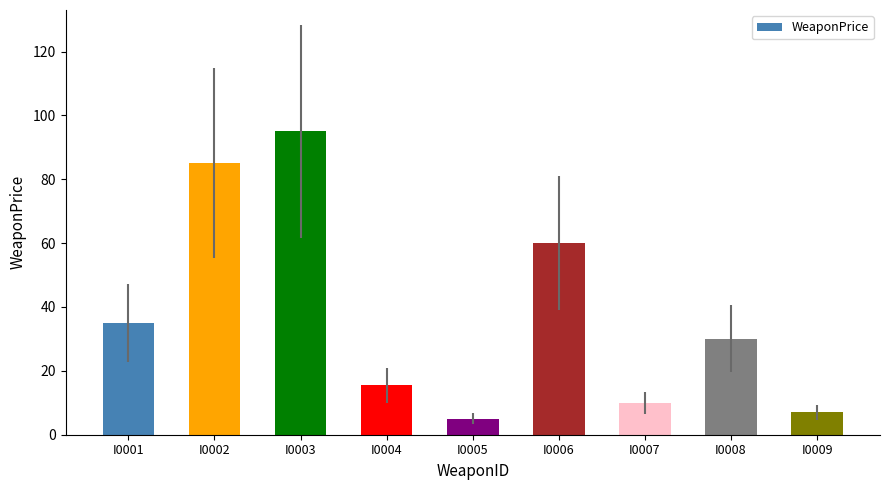

Is it true that the value at I0009 is 7.0?

True